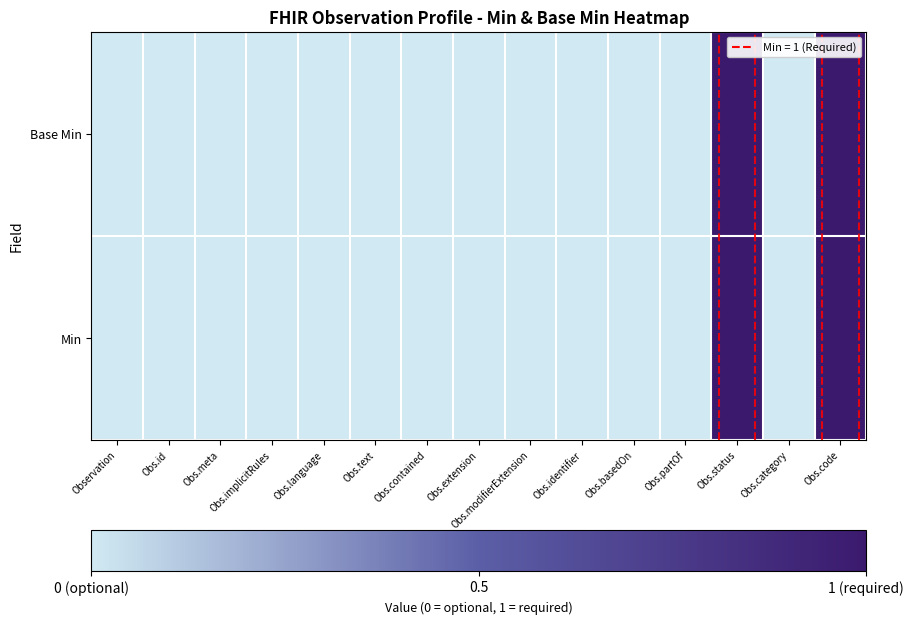

Reading right to left, list all the values displayed in this chart.

Min: Obs.code=1	Obs.category=0	Obs.status=1	Obs.partOf=0	Obs.basedOn=0	Obs.identifier=0	Obs.modifierExtension=0	Obs.extension=0	Obs.contained=0	Obs.text=0	Obs.language=0	Obs.implicitRules=0	Obs.meta=0	Obs.id=0	Observation=0
Base Min: Obs.code=1	Obs.category=0	Obs.status=1	Obs.partOf=0	Obs.basedOn=0	Obs.identifier=0	Obs.modifierExtension=0	Obs.extension=0	Obs.contained=0	Obs.text=0	Obs.language=0	Obs.implicitRules=0	Obs.meta=0	Obs.id=0	Observation=0